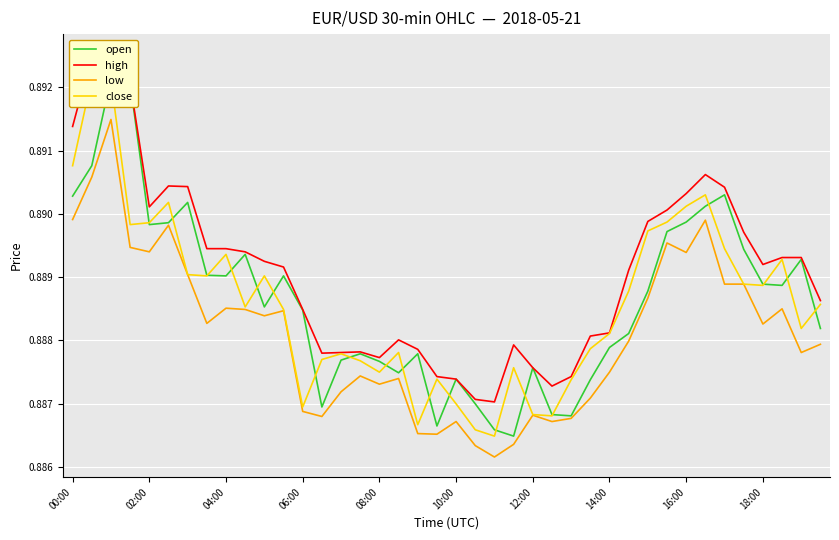

True or false: open and high cross at least once.

False